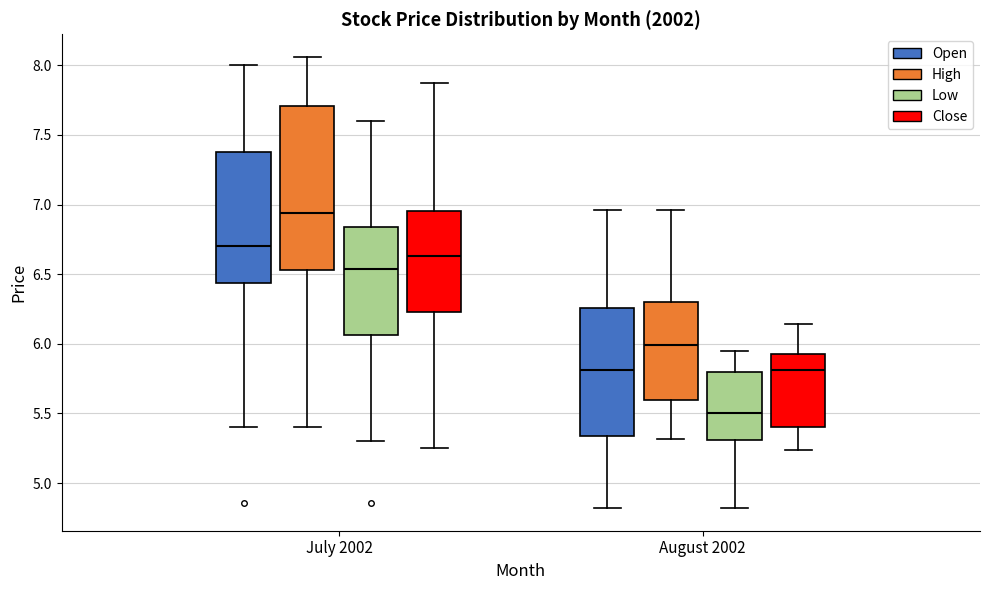

Comparing the boxes themselves (not the whiskers), which one is the tallest?

July 2002 (High)